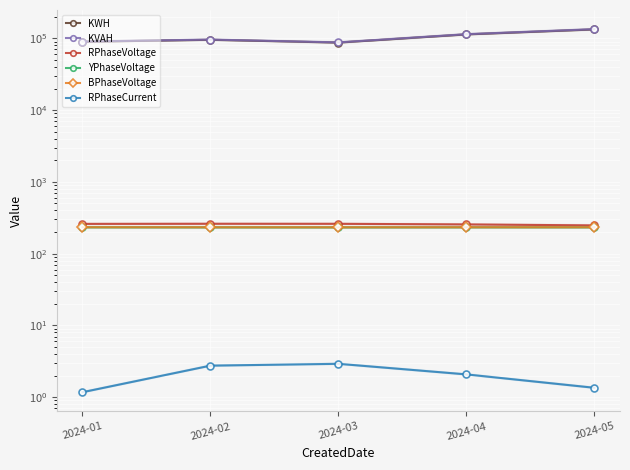

What is the difference between the maximum and minimum values in the KVAH series?

46495.5